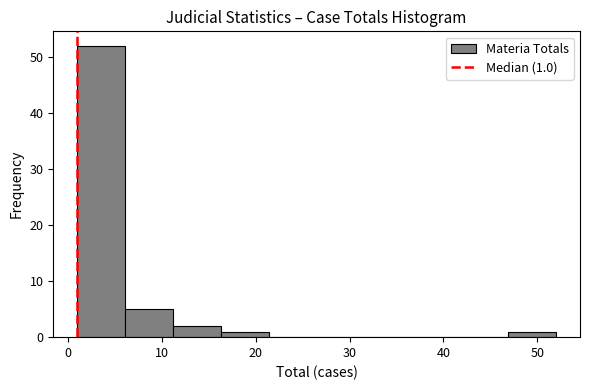

Over which range of the x-axis is the bar tallest?

1.0 to 6.1